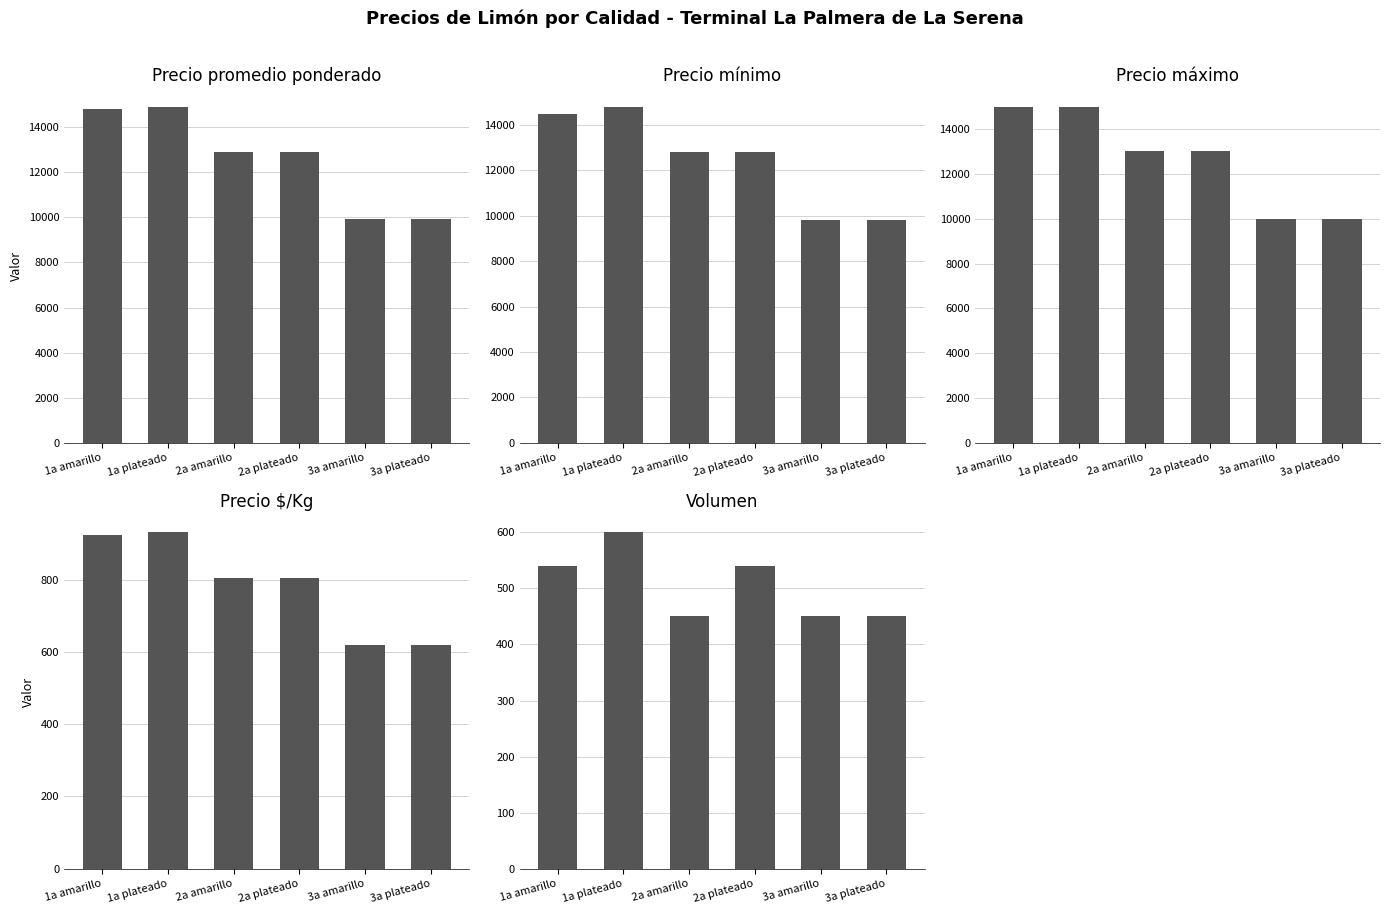

What is the difference between the highest and lowest values at 3a plateado?

9550